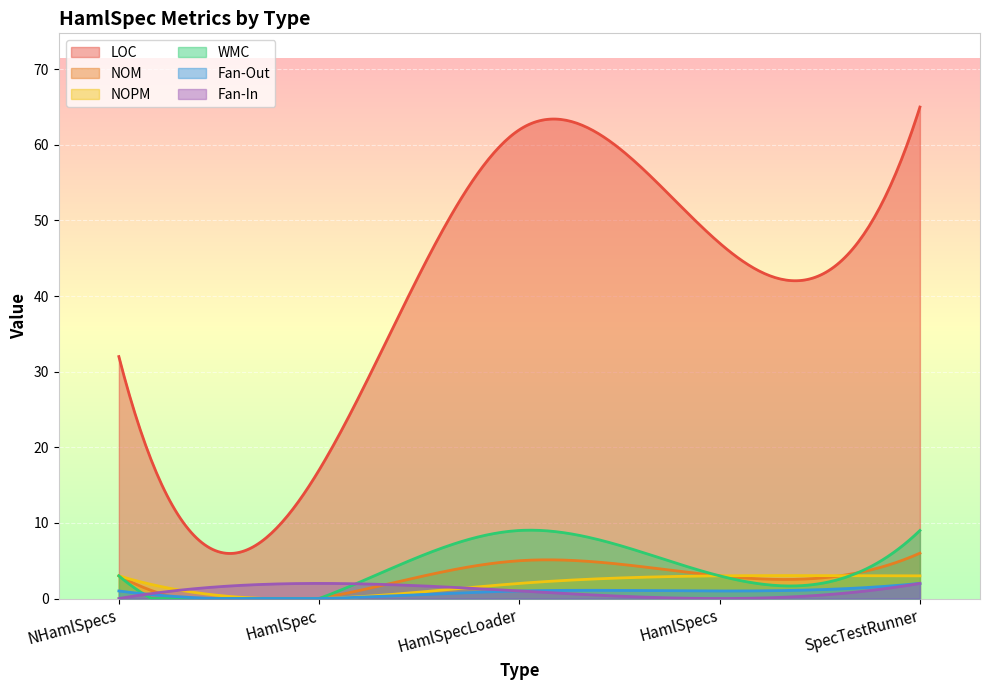

What is the difference between the maximum and minimum values in the NOPM series?

3.0